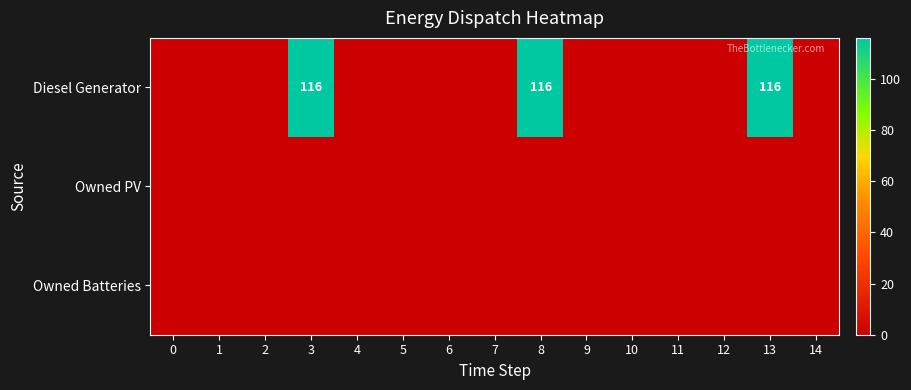

Is the value of row_2 at 7 greater than the value of row_1 at 0?

No